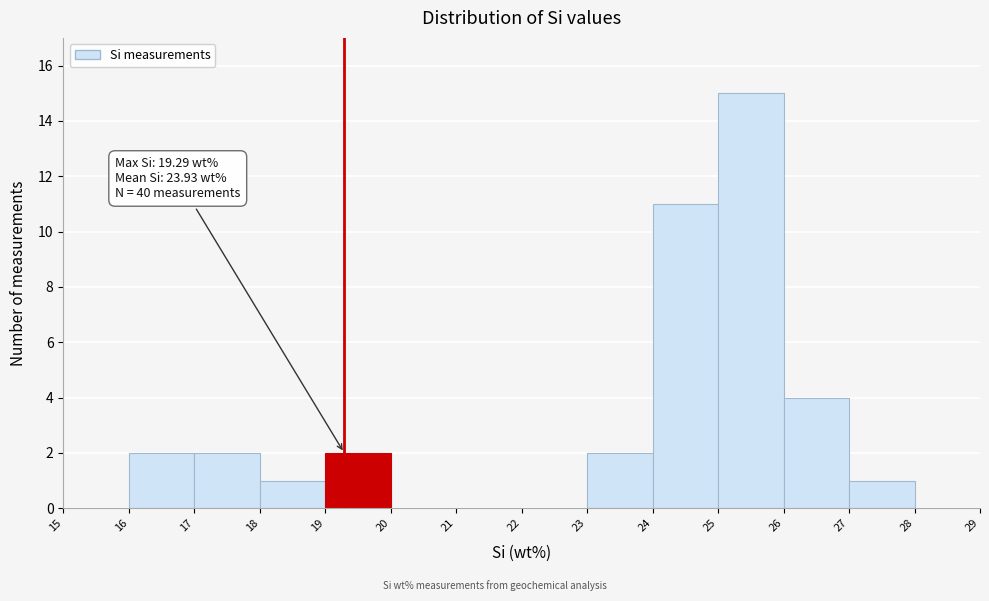

Which range on the x-axis has the tallest bar?

25 to 26